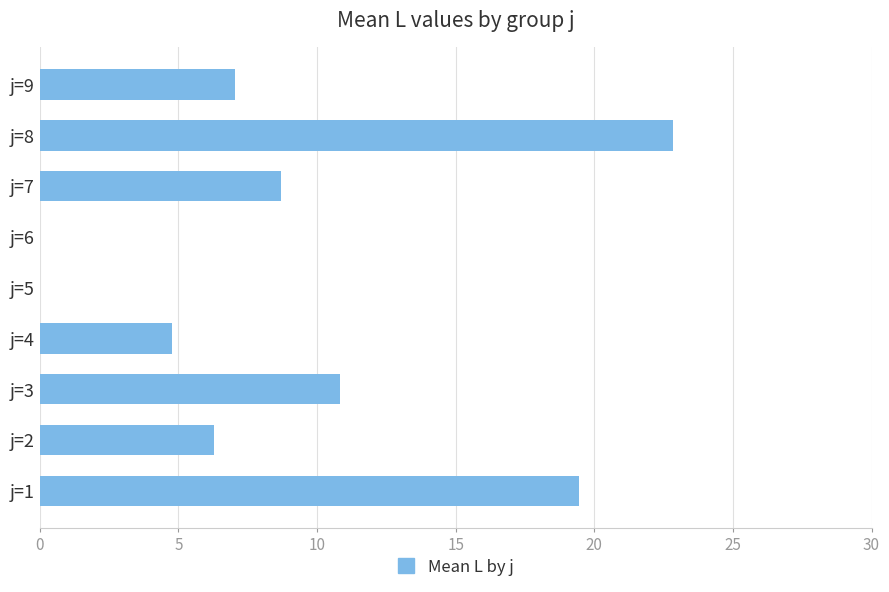

The value at j=7 is 8.7. True or false?

True